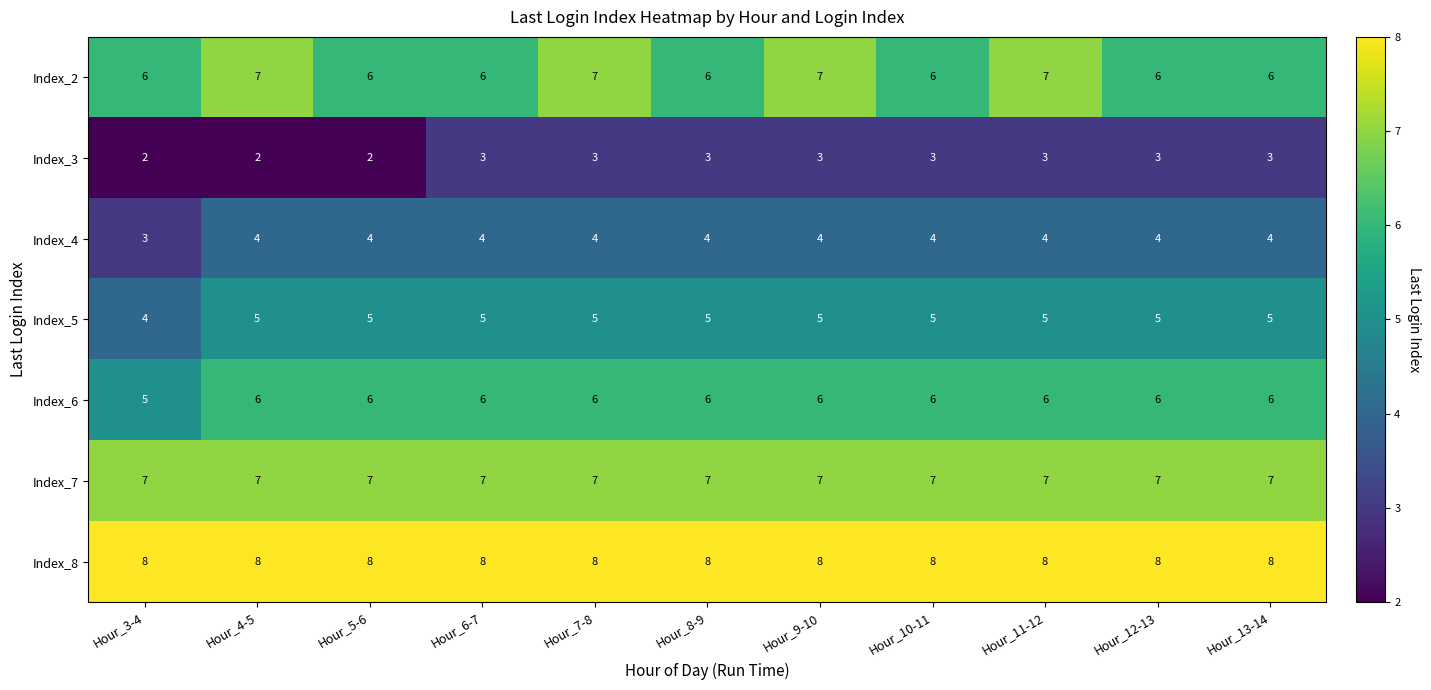

What is the spread (max minus min) of values at Hour_13-14?

5